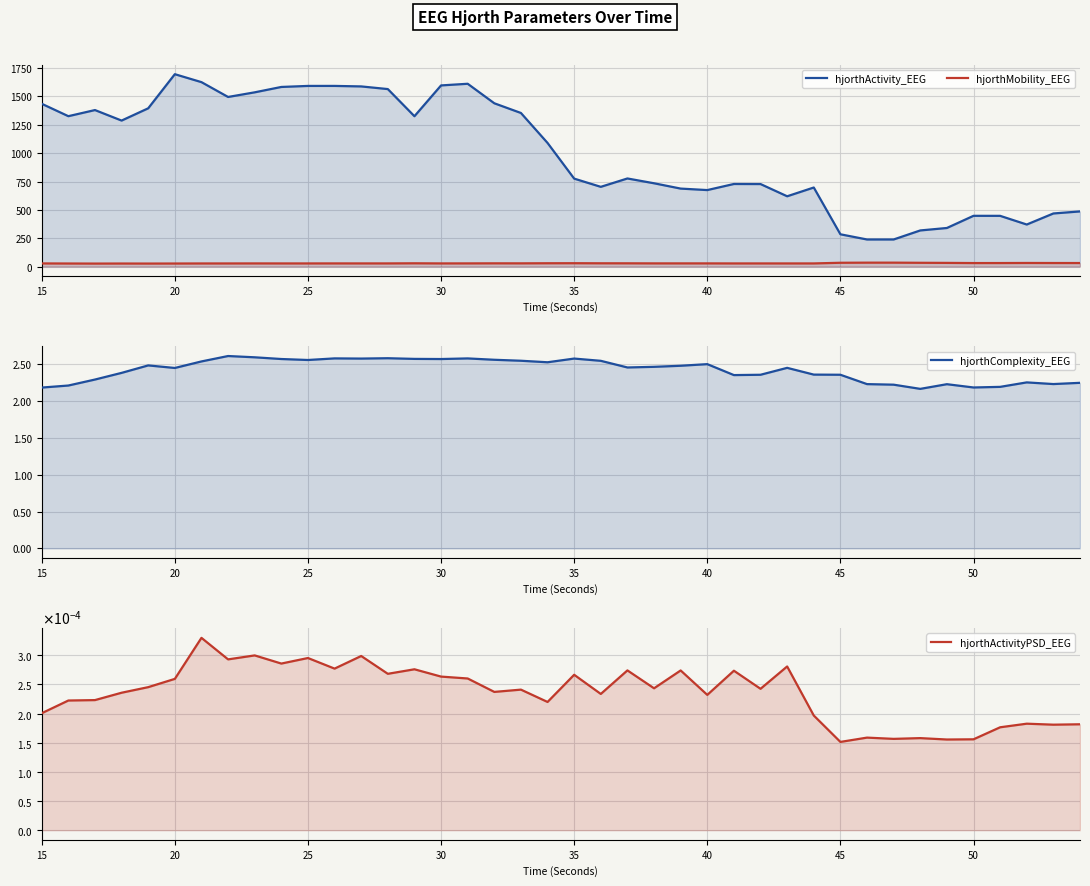

Reading left to right, what are all the values shown in this chart?

hjorthActivity_EEG: 1435.6	1326.2	1380.2	1287.5	1395.7	1696.5	1626.4	1495.7	1536.5	1584.0	1593.1	1593.2	1588.7	1565.3	1325.7	1597.5	1612.1	1440.0	1354.4	1090.1	775.4	702.9	776.8	734.4	687.5	674.4	728.1	727.5	619.7	697.0	284.5	238.6	238.7	318.4	340.0	447.3	447.1	370.6	468.1	486.1
hjorthMobility_EEG: 27.4	26.7	26.1	26.6	26.3	26.6	27.1	27.3	27.5	27.4	27.4	27.6	27.5	27.6	28.6	27.5	27.7	28.3	28.2	29.0	29.3	28.6	28.4	27.8	27.8	27.8	27.4	27.4	27.4	27.4	33.3	34.3	34.3	33.0	32.2	30.7	30.8	31.5	31.1	30.9
hjorthComplexity_EEG: 2.2	2.2	2.3	2.4	2.5	2.4	2.5	2.6	2.6	2.6	2.6	2.6	2.6	2.6	2.6	2.6	2.6	2.6	2.5	2.5	2.6	2.5	2.5	2.5	2.5	2.5	2.4	2.4	2.5	2.4	2.4	2.2	2.2	2.2	2.2	2.2	2.2	2.3	2.2	2.2
hjorthActivityPSD_EEG: 0.0	0.0	0.0	0.0	0.0	0.0	0.0	0.0	0.0	0.0	0.0	0.0	0.0	0.0	0.0	0.0	0.0	0.0	0.0	0.0	0.0	0.0	0.0	0.0	0.0	0.0	0.0	0.0	0.0	0.0	0.0	0.0	0.0	0.0	0.0	0.0	0.0	0.0	0.0	0.0